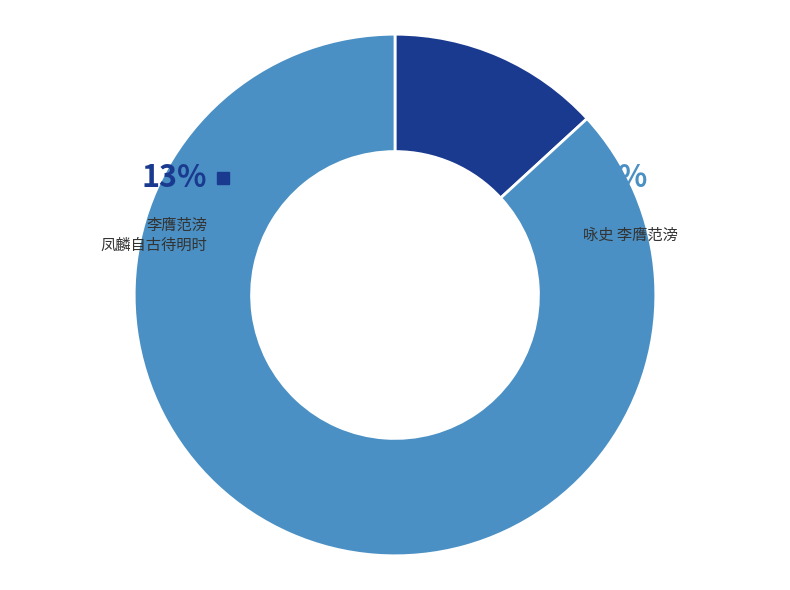

To the nearest percent, what is the combined percentage of 咏史 李膺范滂 and 李膺范滂·凤麟自古待明时?

100%